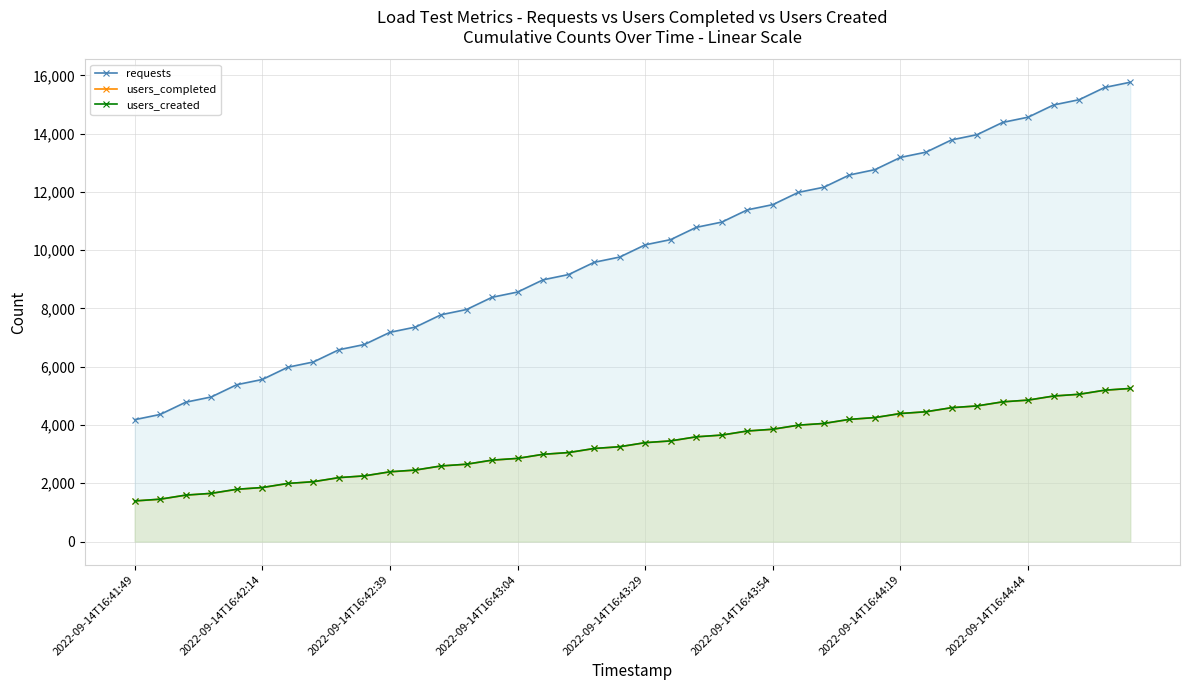

Does the chart display data point markers on the line(s)?

Yes